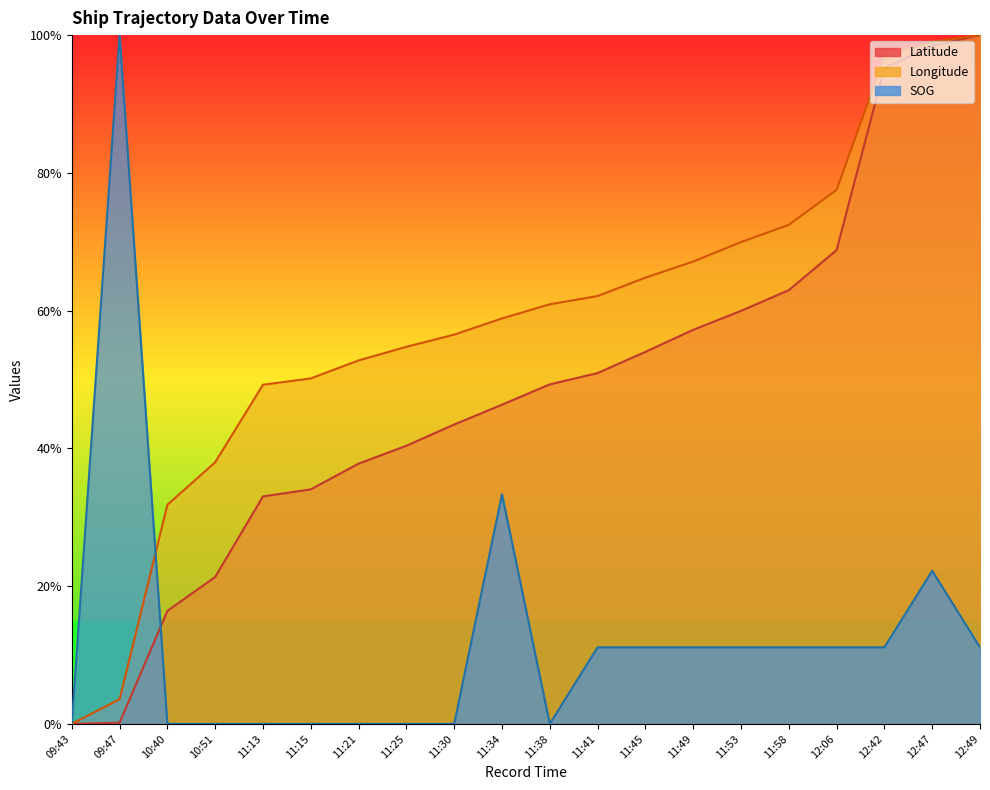

Rank the series at 11:58 from highest to lowest value.

Longitude, Latitude, SOG